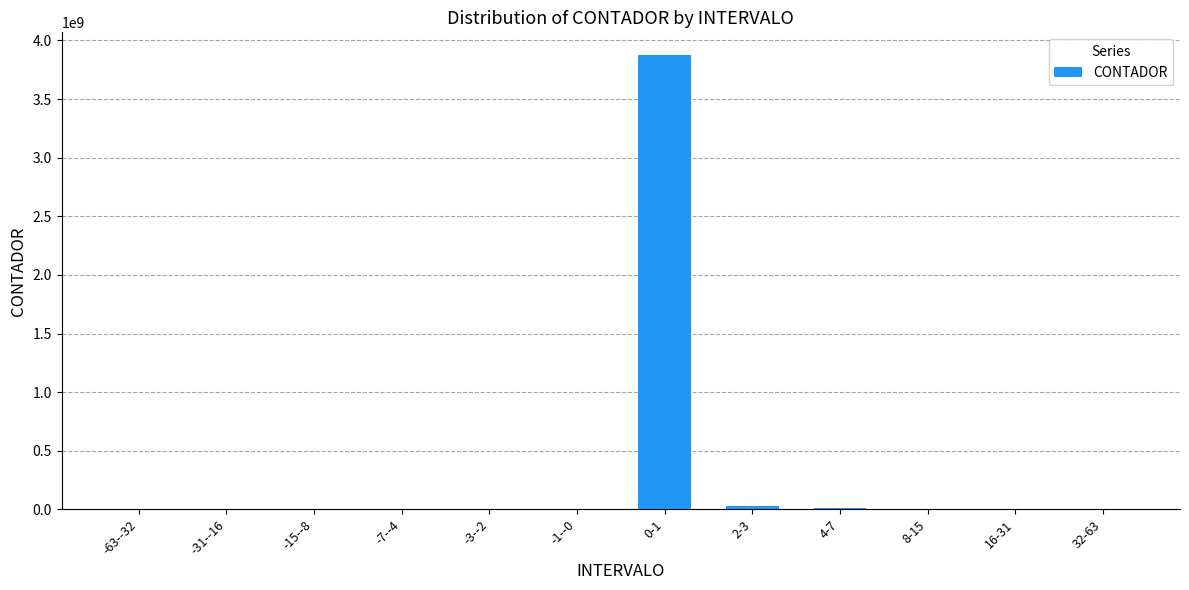

Between 0-1 and 2-3, which is larger?

0-1